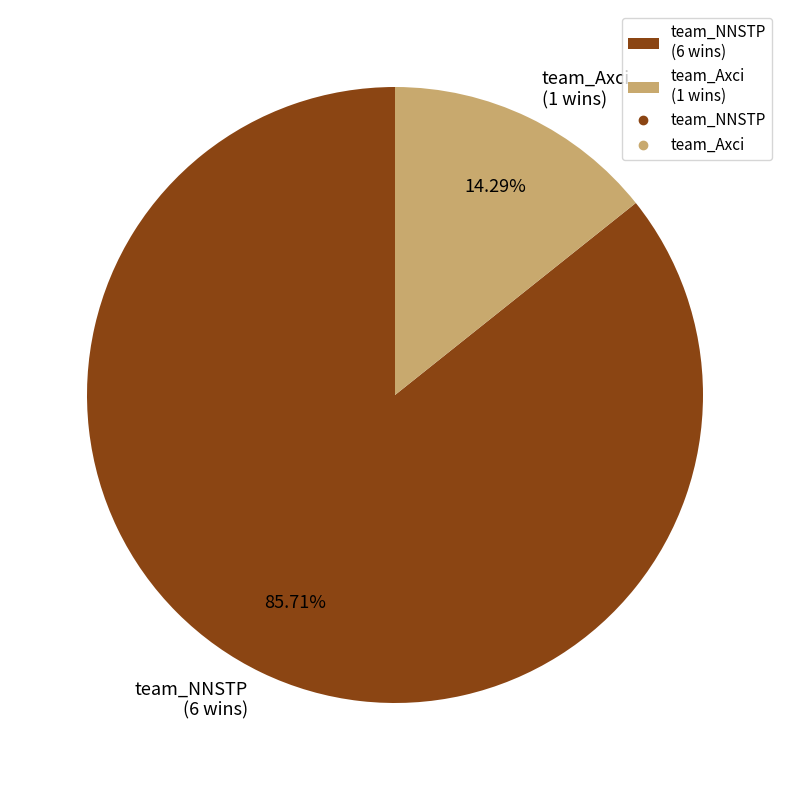

Do team_Axci and team_NNSTP together represent more than half of the pie?

Yes